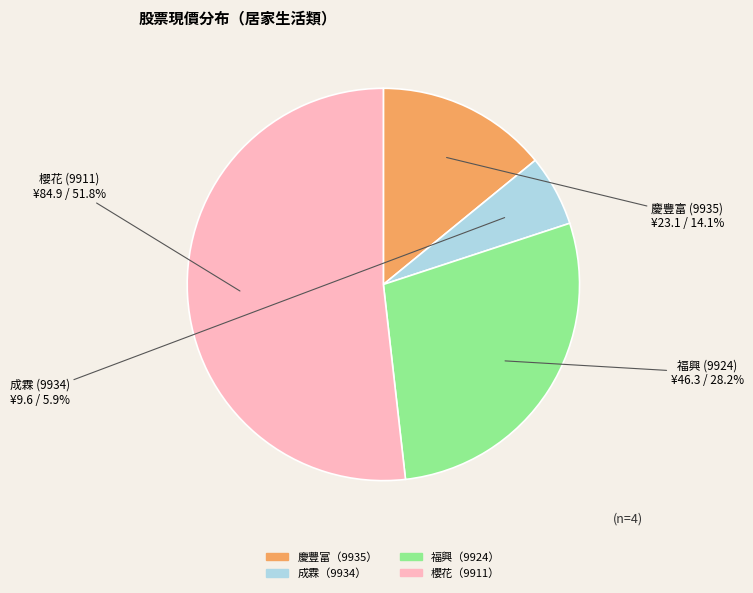

Is the sum of 福興 and 慶豐富 greater than half?

No